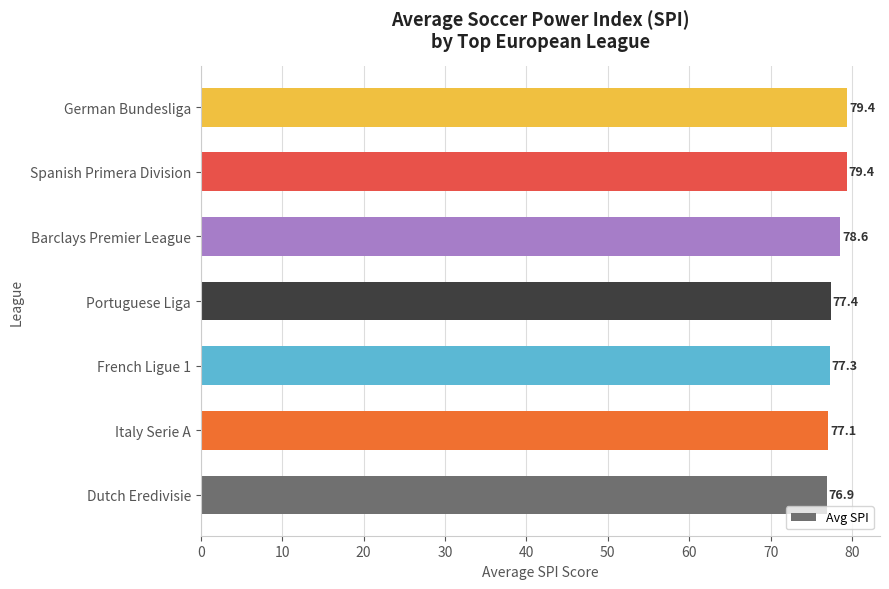

True or false: the data shows 77.3 at French Ligue 1.

True